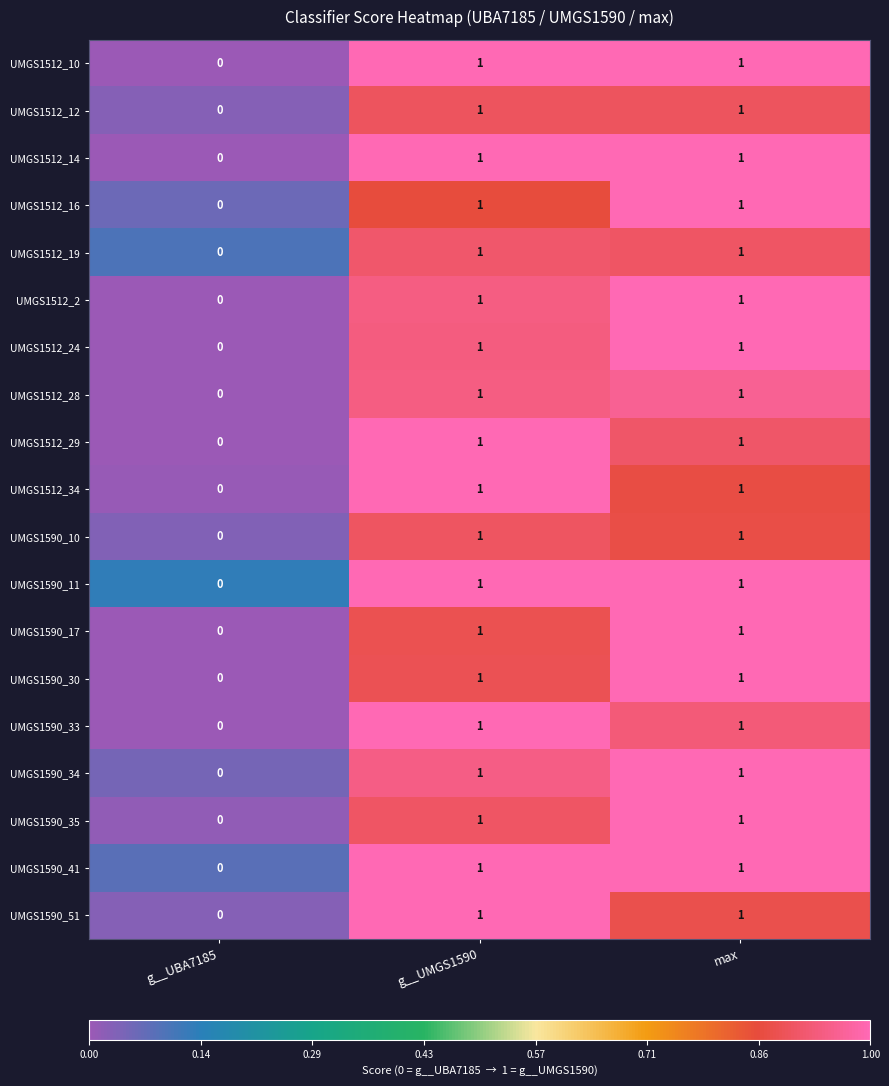

Where is UMGS1512_28 nearest to the value 0?

g__UBA7185